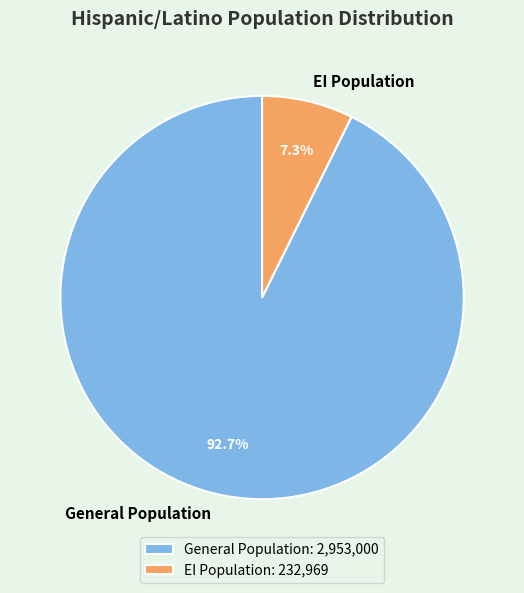

What percentage is NOT represented by EI Population?

92.7%